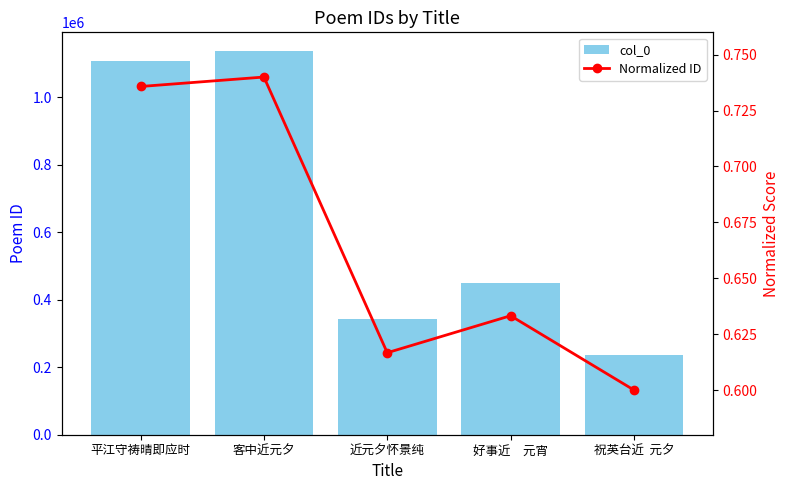

What is the spread (max minus min) of values at 祝英台近  元夕?

236384.4